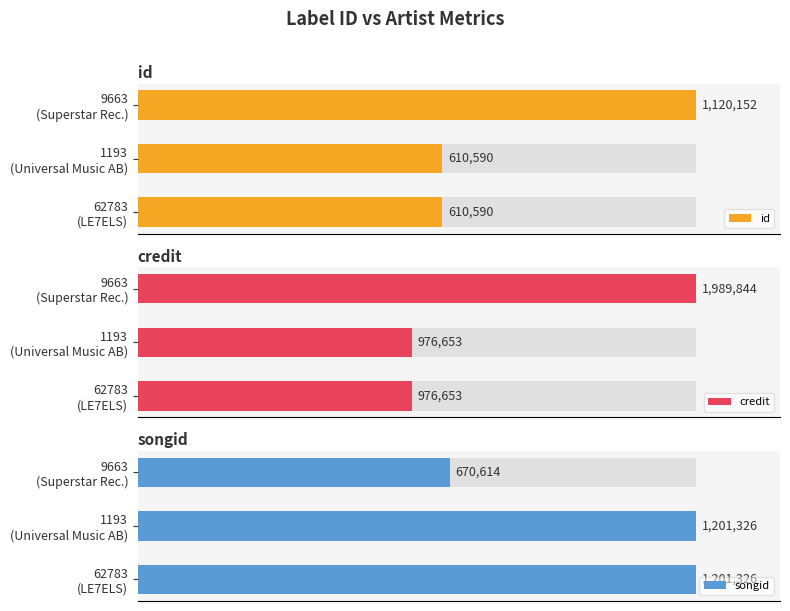

At which category is the sum across all series the highest?

0.4